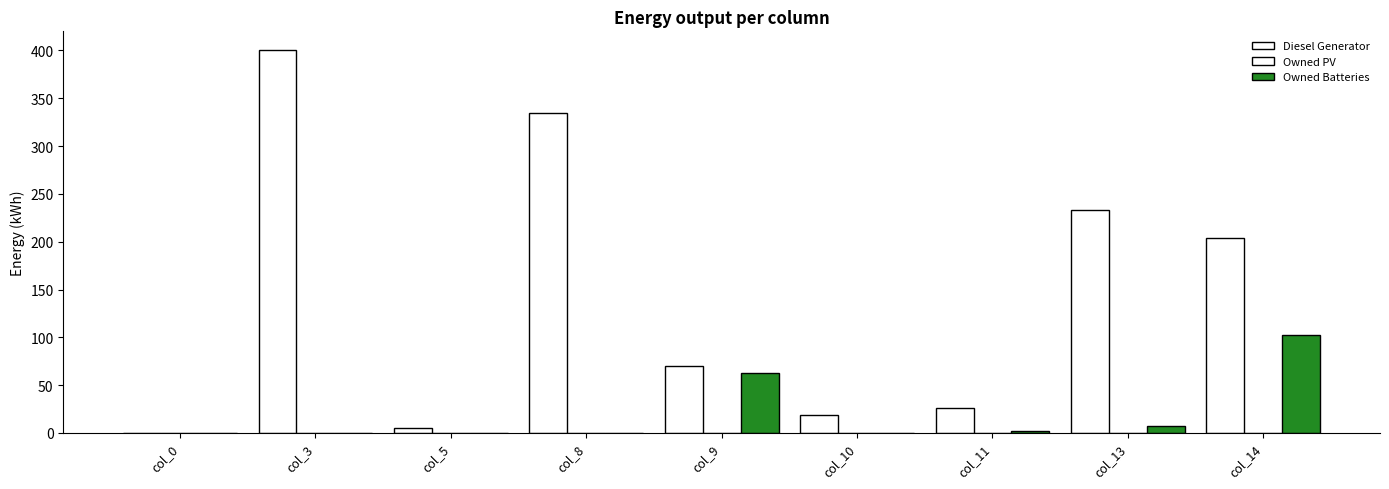

What is the sum of all Diesel Generator values?

1292.0